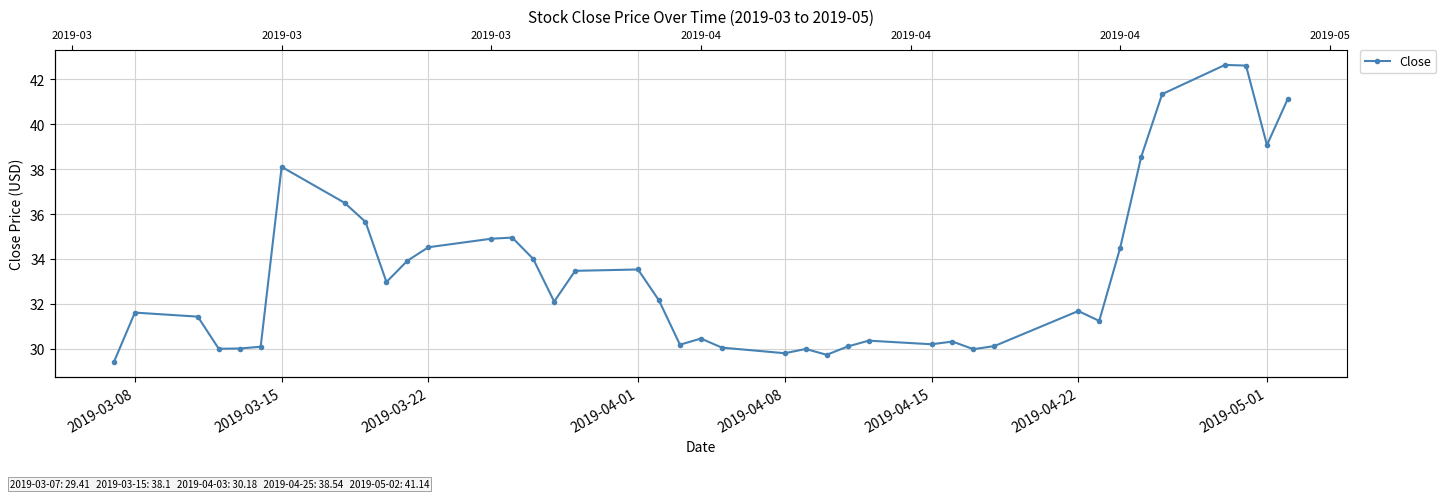

How many lines are shown in the chart?

1